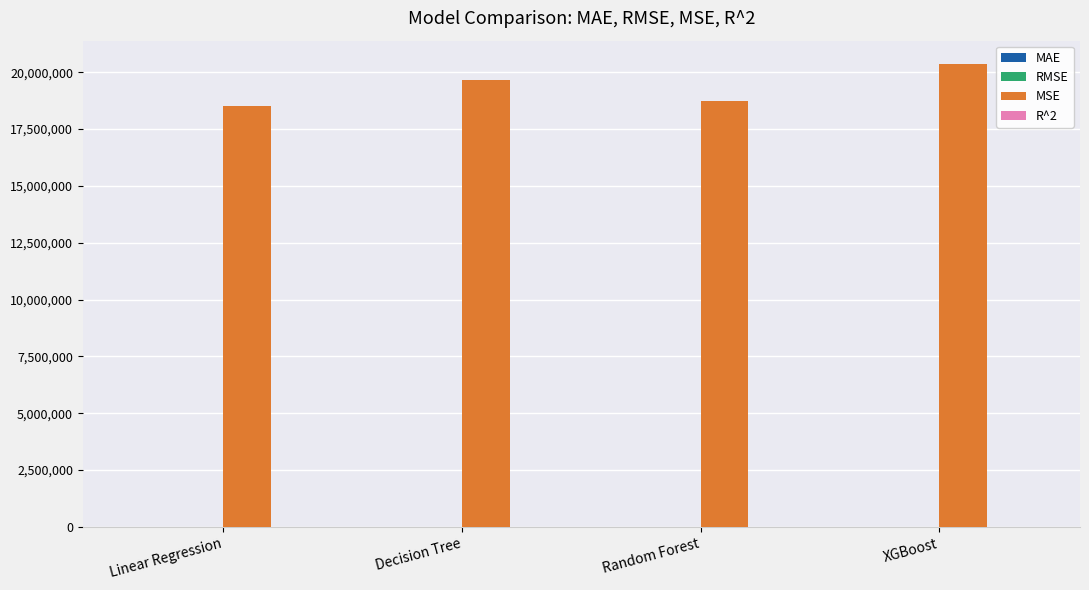

What is the greatest value displayed?

20372363.6